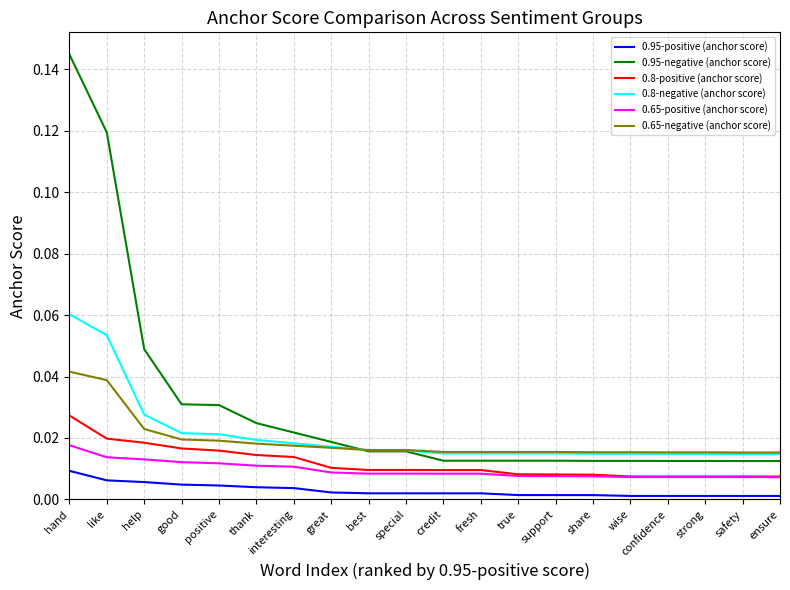

Rank the series by their maximum value, from highest to lowest.

0.95-negative (anchor score), 0.8-negative (anchor score), 0.65-negative (anchor score), 0.8-positive (anchor score), 0.65-positive (anchor score), 0.95-positive (anchor score)